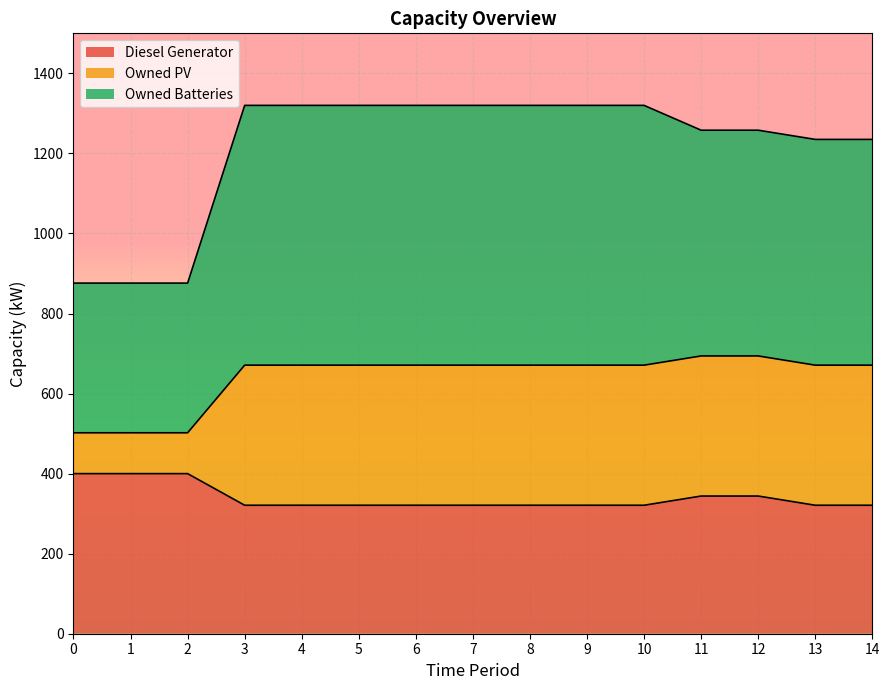

How many lines are shown in the chart?

3